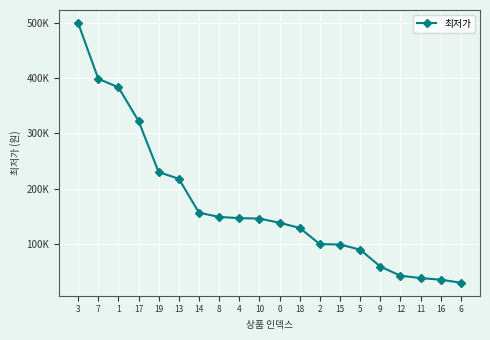

What is the difference between the maximum and minimum values?

470200